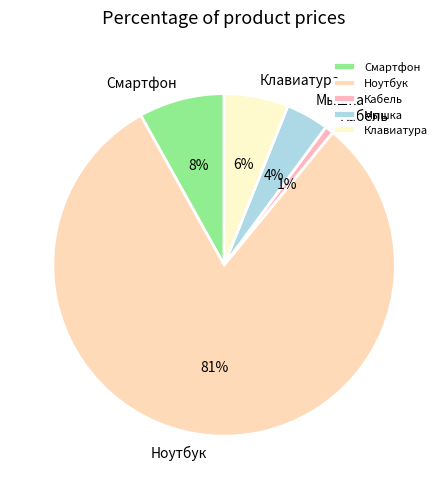

To the nearest percent, what is the average slice percentage?

20%